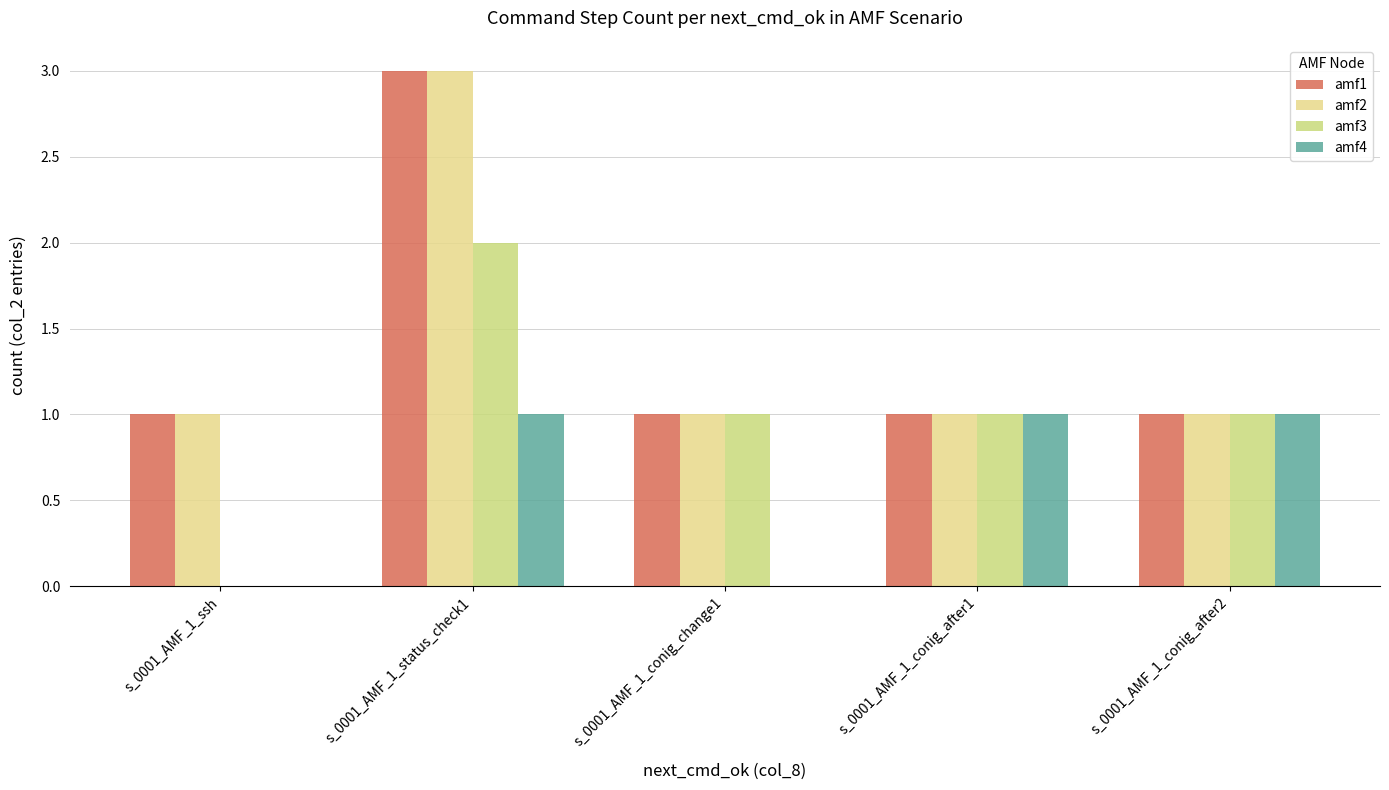

What is the sum of all amf4 values?

3